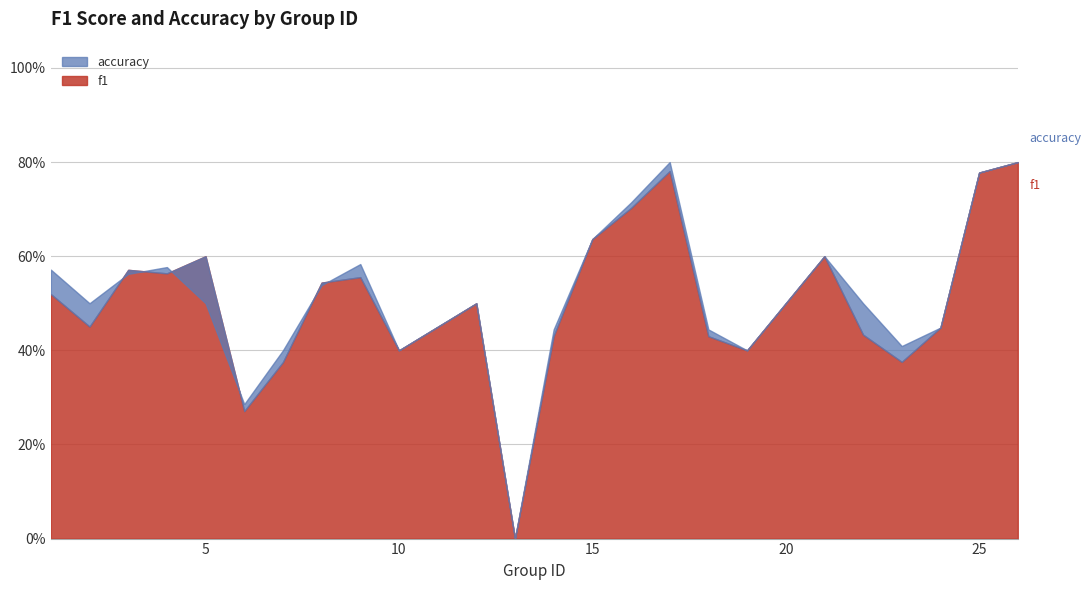

Between 10 and 24, which series saw the biggest shift?

f1